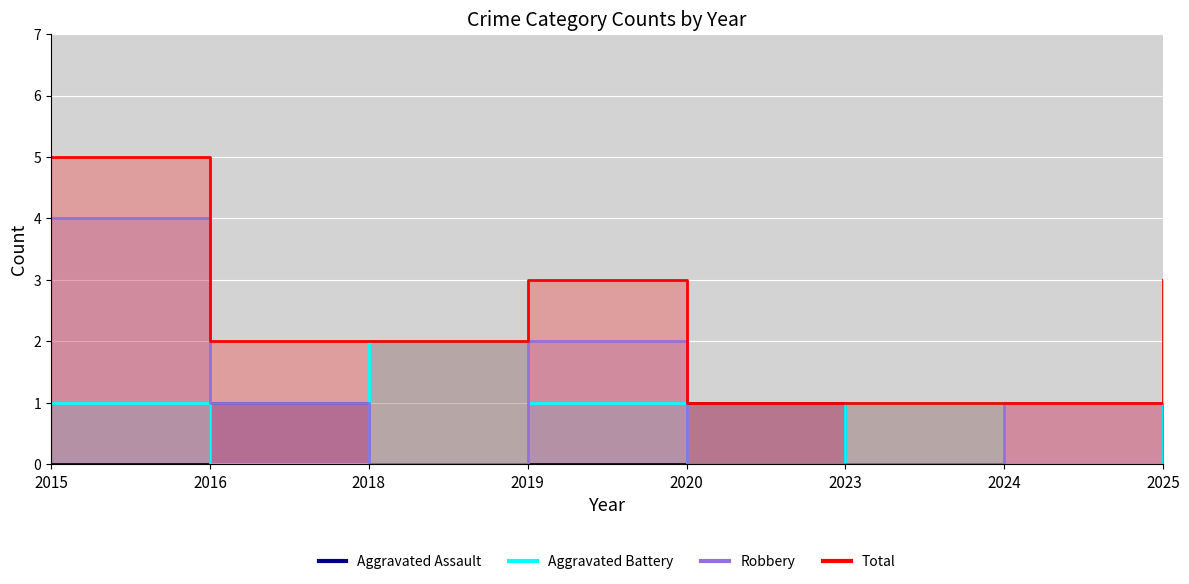

Reading right to left, transcribe all the data shown in this chart.

Aggravated Assault: 1	0	0	1	0	0	1	0
Aggravated Battery: 1	0	1	0	1	2	0	1
Robbery: 1	1	0	0	2	0	1	4
Total: 3	1	1	1	3	2	2	5